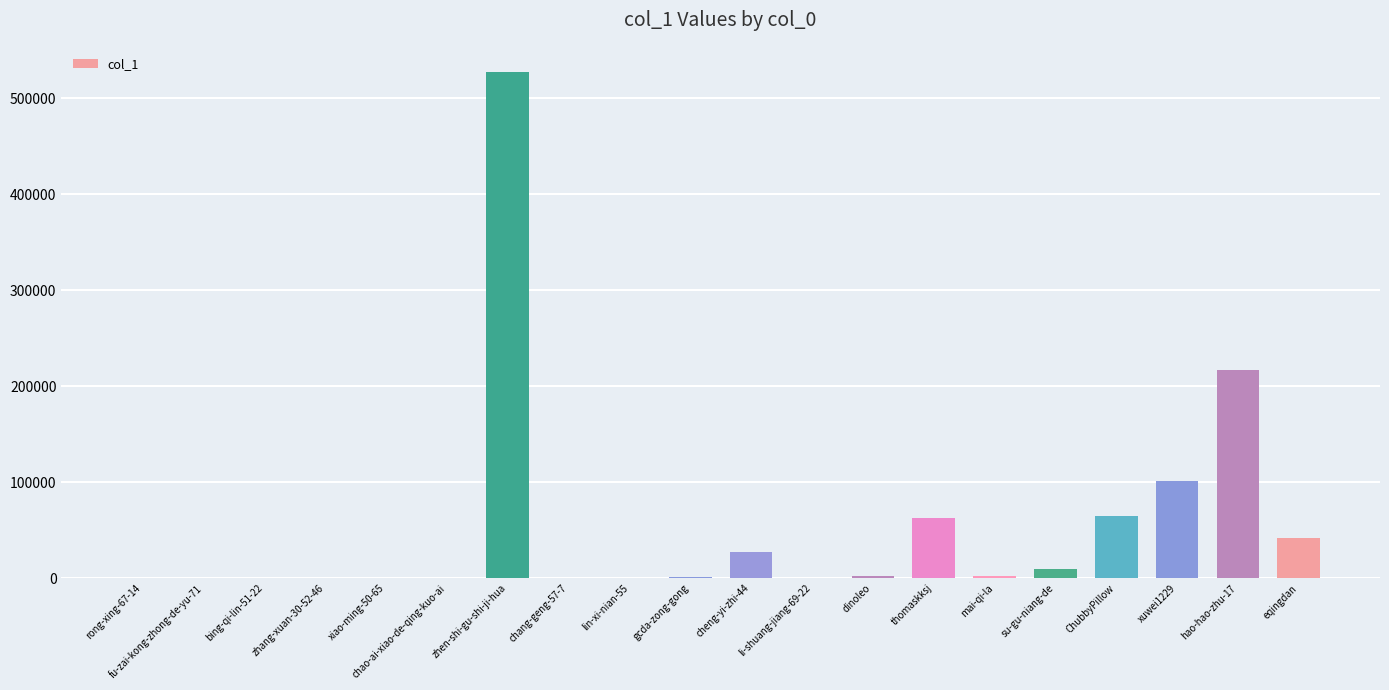

Read the value at fu-zai-kong-zhong-de-yu-71, to the nearest 10.

90